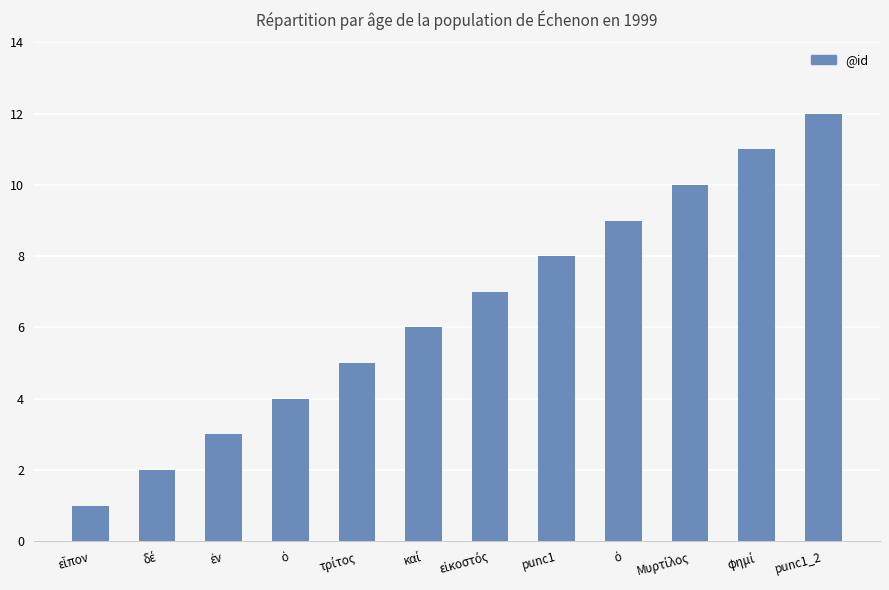

How many bars are there in total?

12